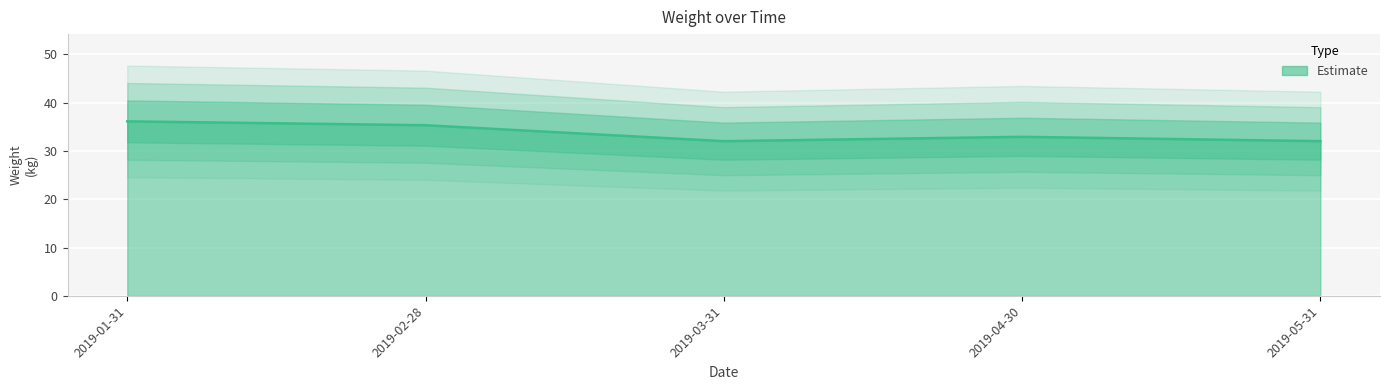

Rank the categories by value from lowest to highest.

2019-03-31, 2019-05-31, 2019-04-30, 2019-02-28, 2019-01-31